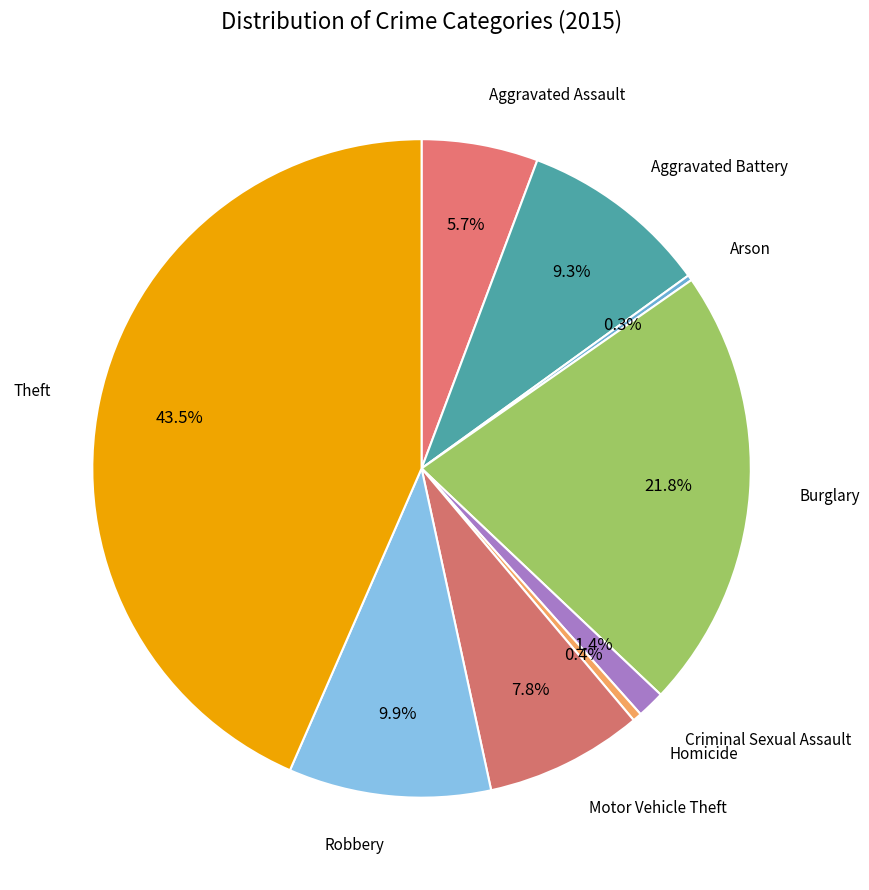

How many slices are in this pie chart?

9